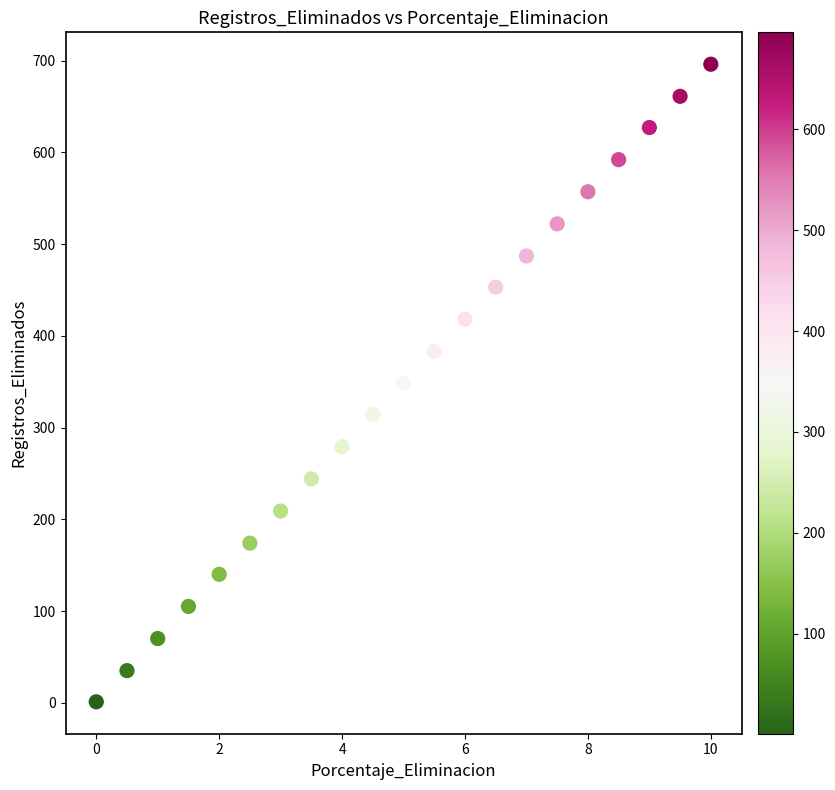

What is the range of Y values (max minus min)?

695